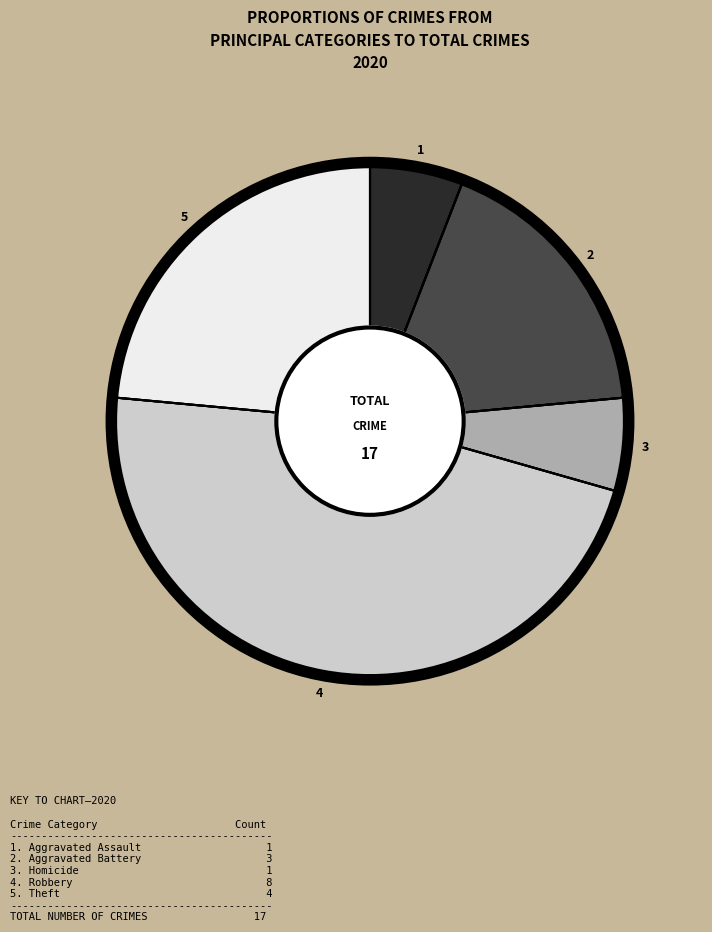

Is there a majority slice in this chart?

No